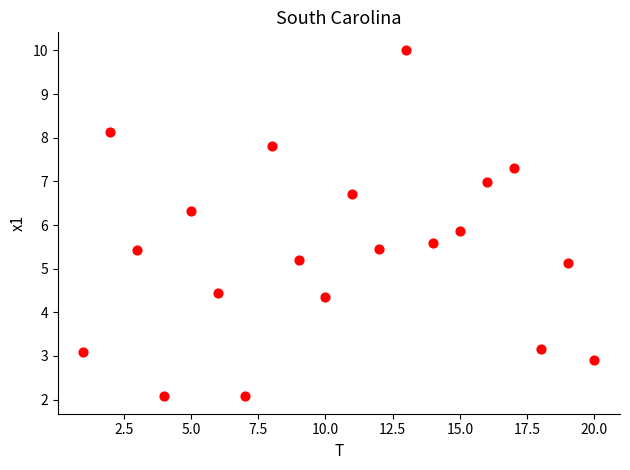

What Y value in the scatter plot is closest to 6?

5.9